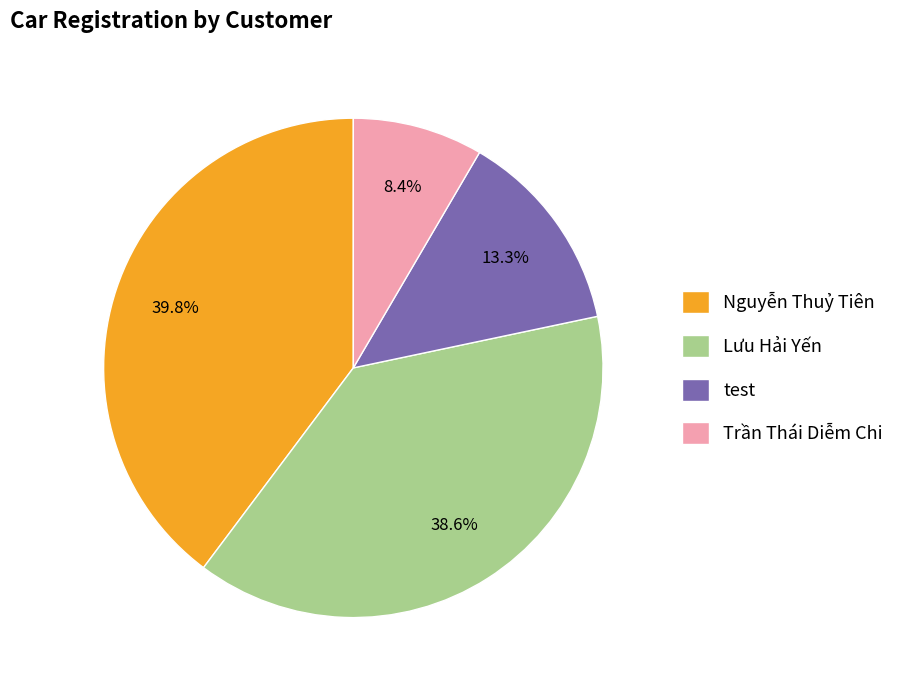

How much of the chart is everything except test?

86.7%